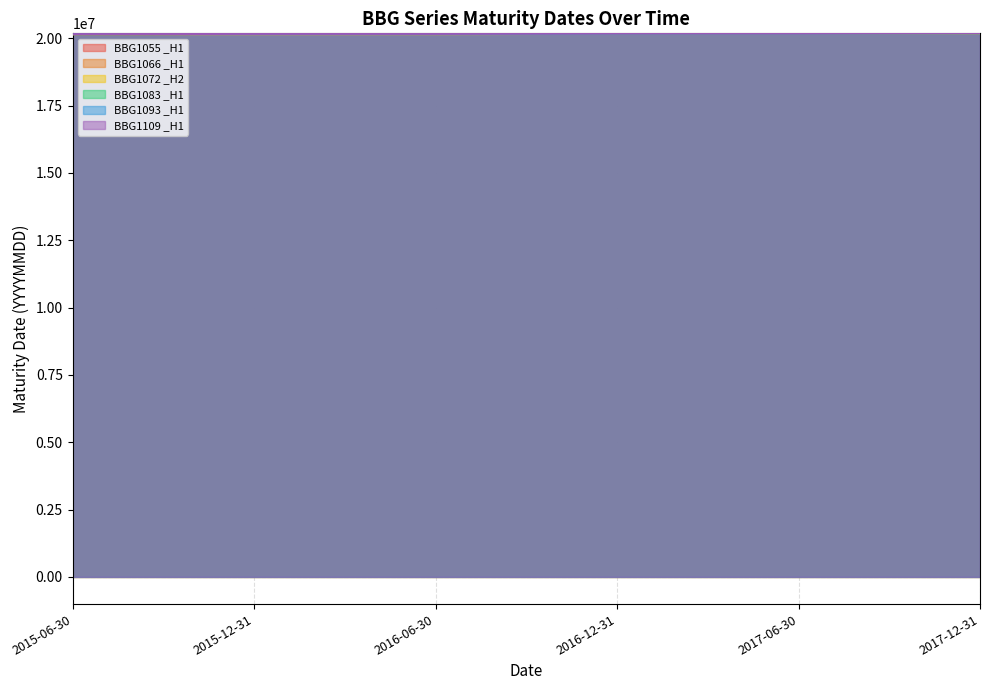

True or false: BBG1093 _H1 has more than 2 interior local peaks.

False